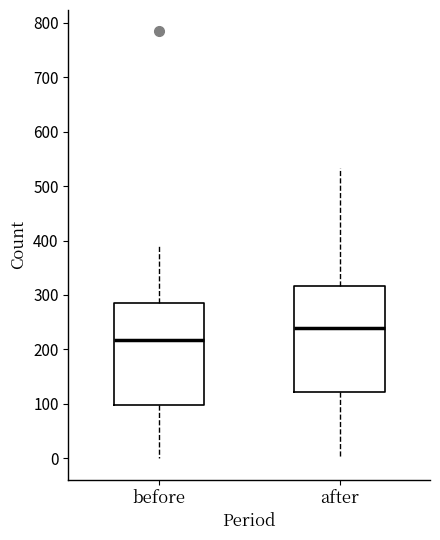

Where does the lower whisker of the box for after end on the y-axis? The values are not printed on the chart, so give them approximately, as read against the axis.

0